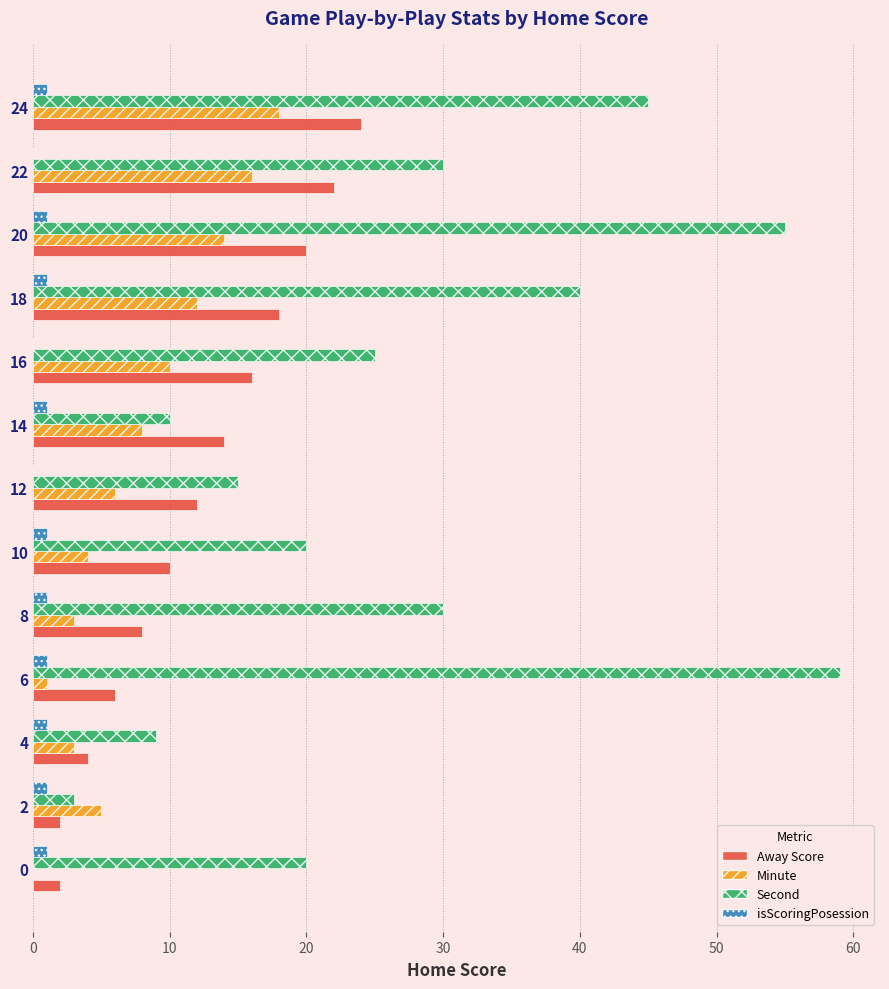

Which category has the highest value across all series?

6